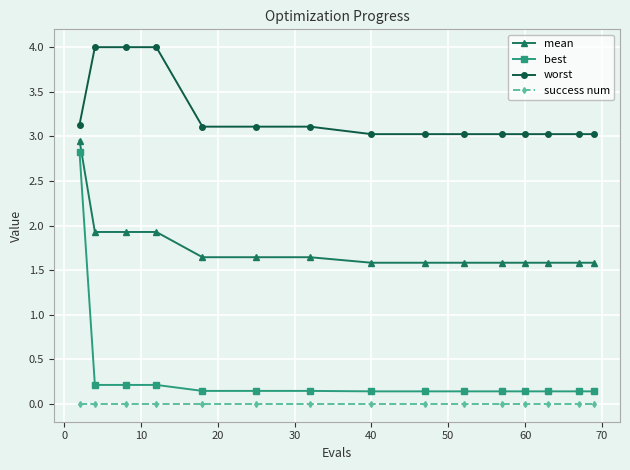

What are all the series names shown in the legend?

mean, best, worst, success num